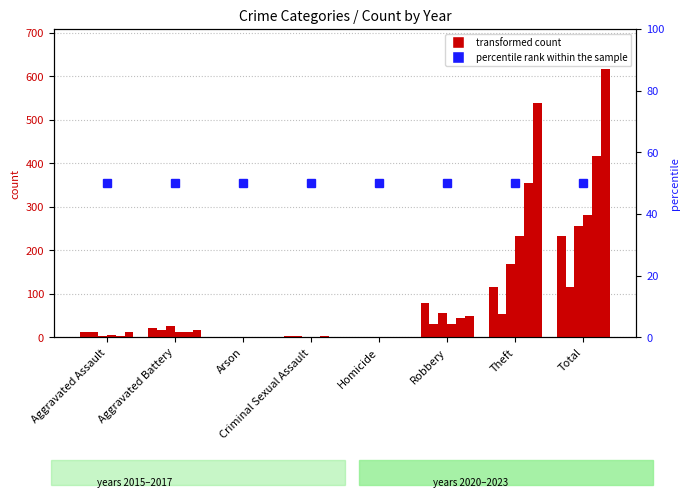

What is the difference between the count 2021 values at Robbery and Total?

154